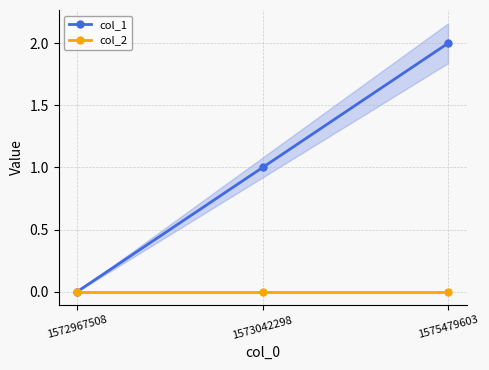

List the series in order of their overall mean, lowest first.

col_2, col_1